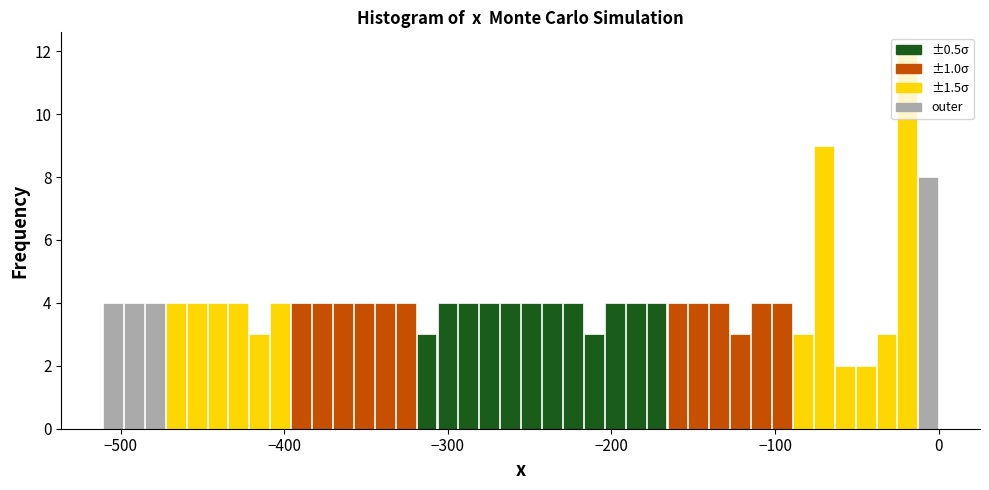

Around what value on the x-axis is the tallest bar? Give the approximate position of its centre, as read against the axis.

-20